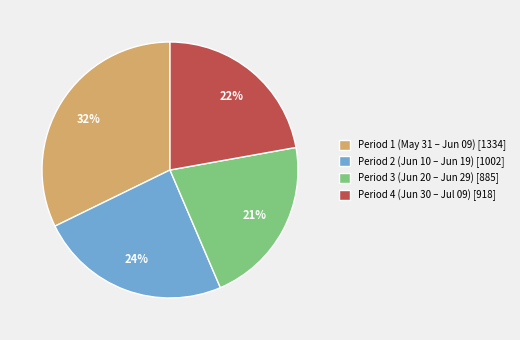

Is it true that Period 3 (Jun 20 – Jun 29) [885] is 9% of the pie?

False